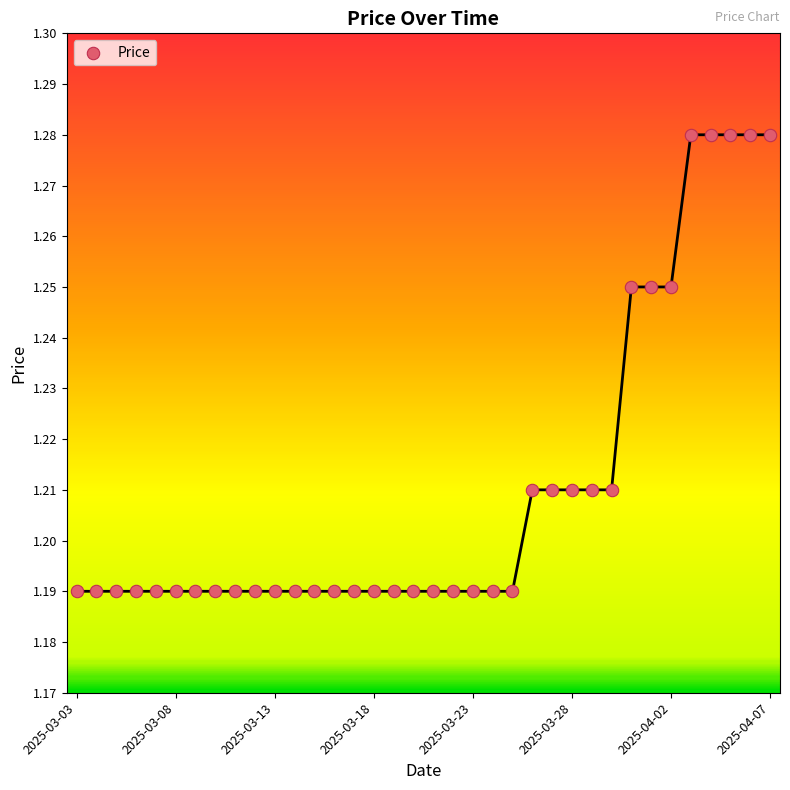

How many data points are displayed?

36